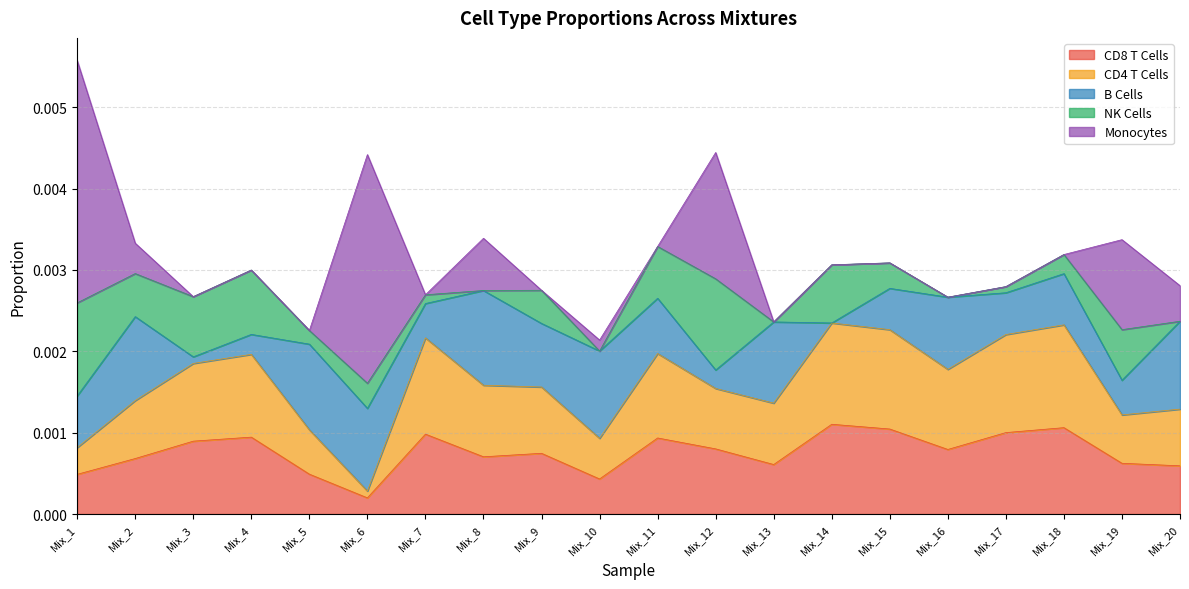

Between Mix_15 and Mix_17, which series saw the biggest shift?

NK Cells